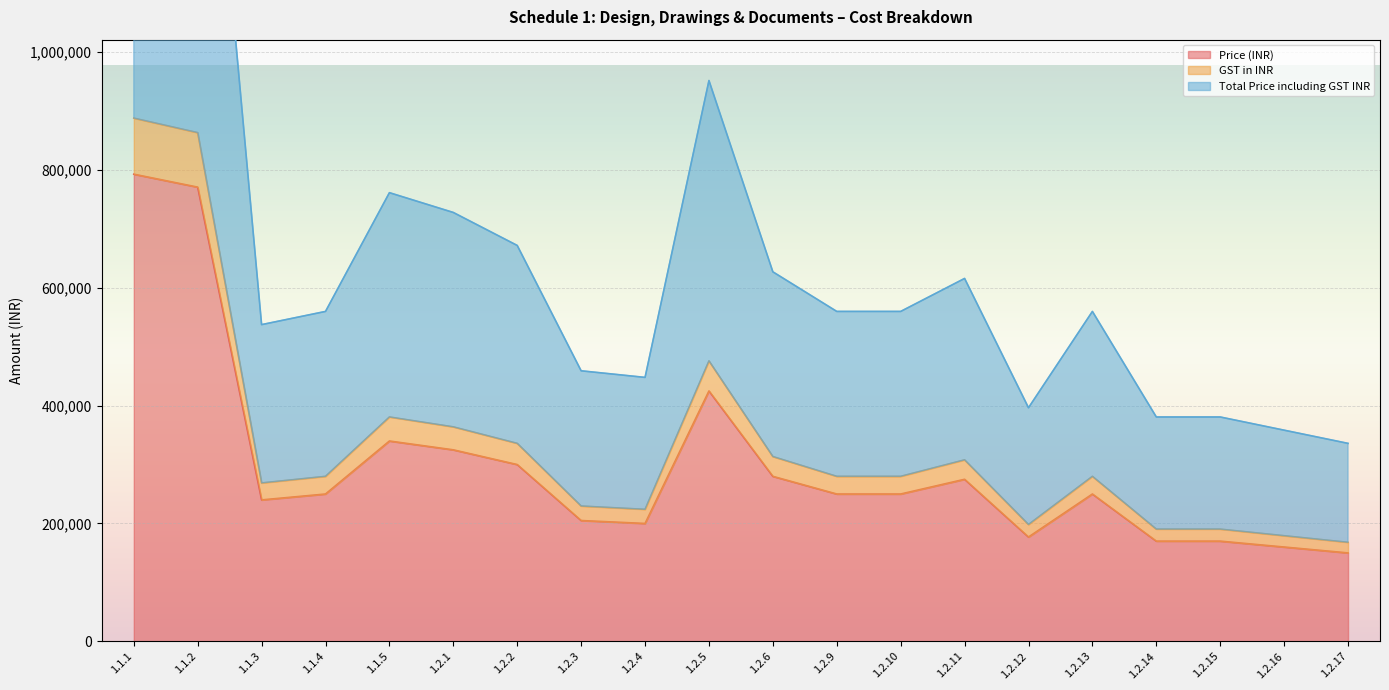

What is the sum of the Total Price including GST INR values at 1.1.2 and 1.2.10?

2287040